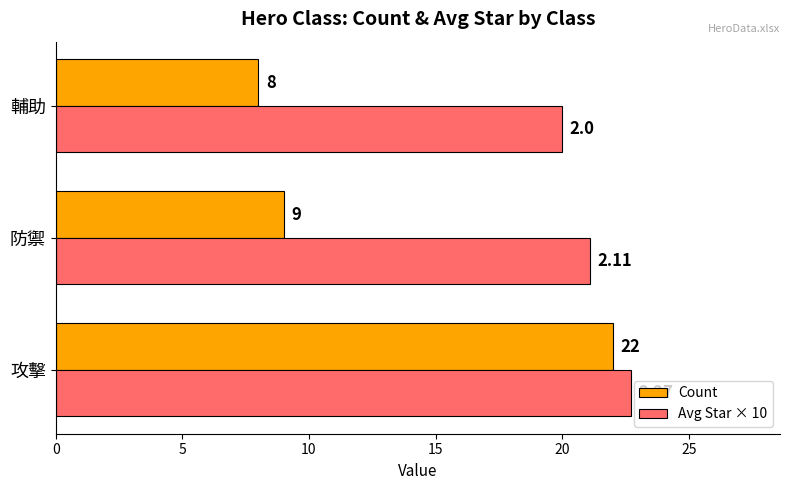

At which category does the chart reach its peak across all series?

攻擊